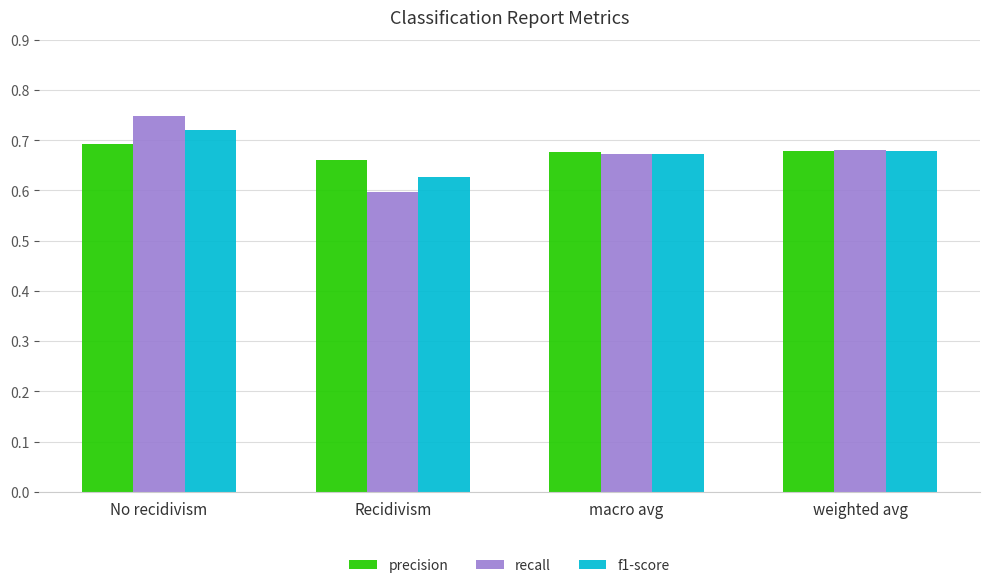

How many precision values are between 0 and 1?

4